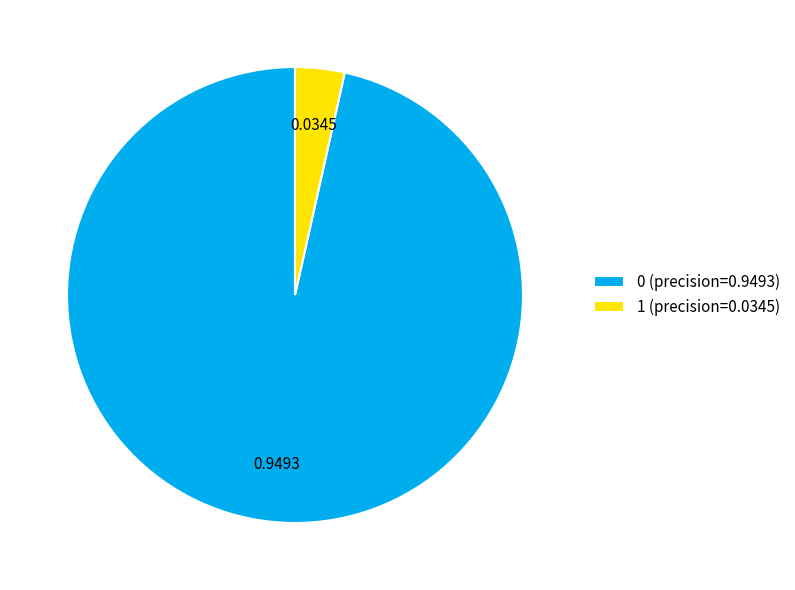

Is 1 the majority of the pie?

No